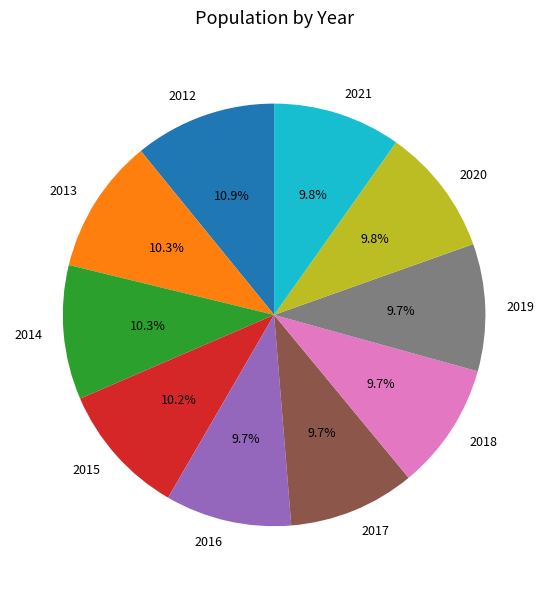

What is the largest slice in the pie chart?

2012